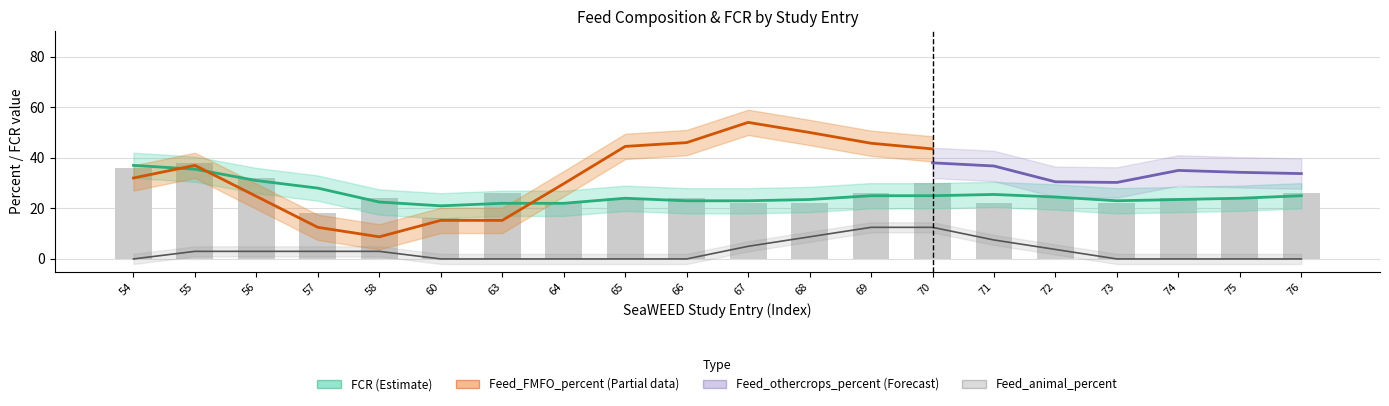

How many values in the Feed_FMFO_percent series are below 42?

9